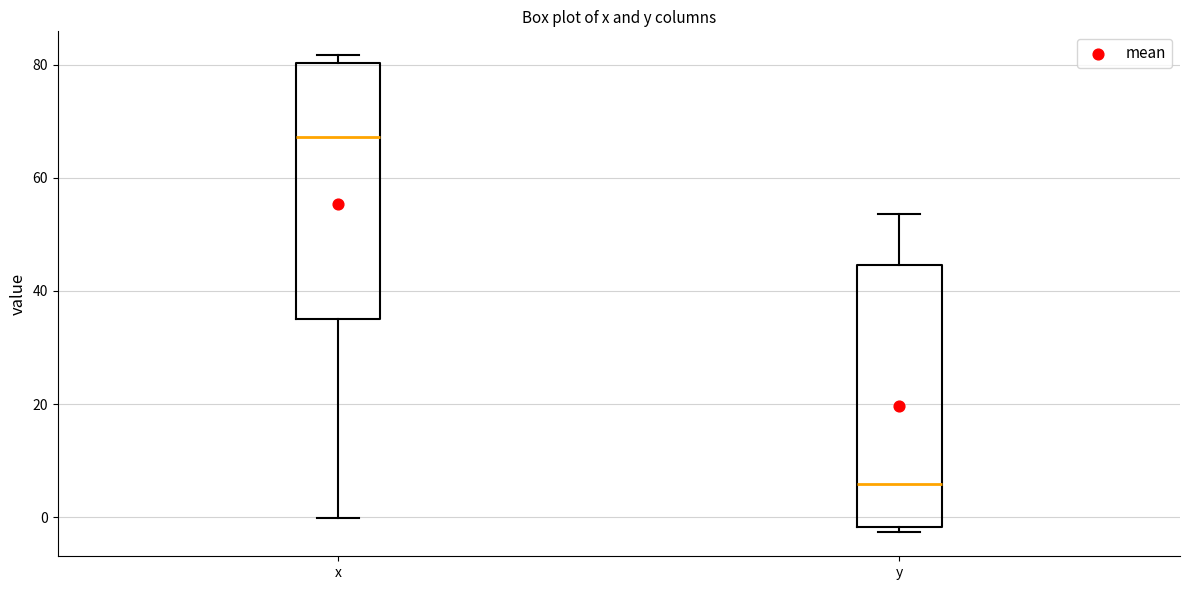

Which box's median line is the lowest?

y